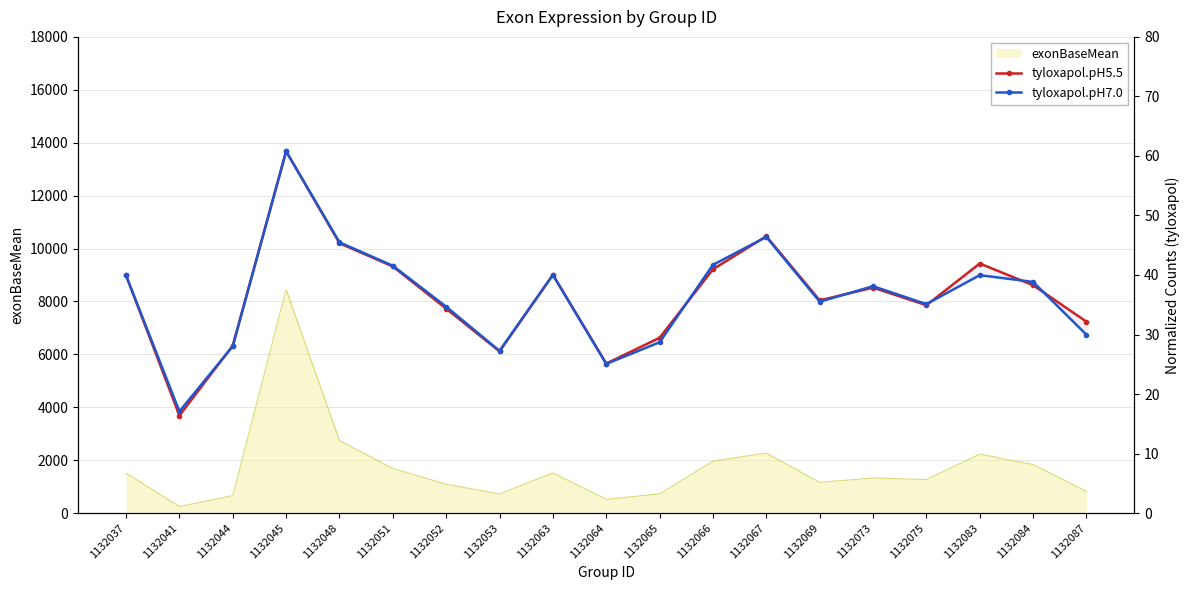

Read the tyloxapol.pH7.0 value at 1132073.

38.1